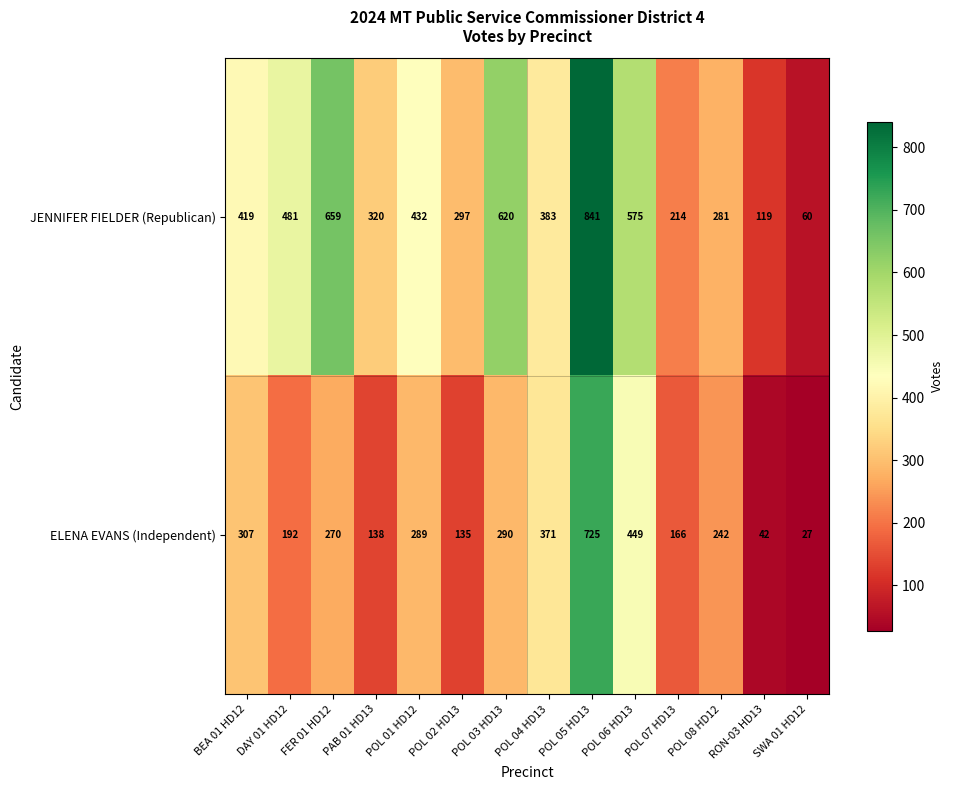

Between POL 03 HD13 and POL 05 HD13, which series saw the biggest shift?

ELENA EVANS (Independent)